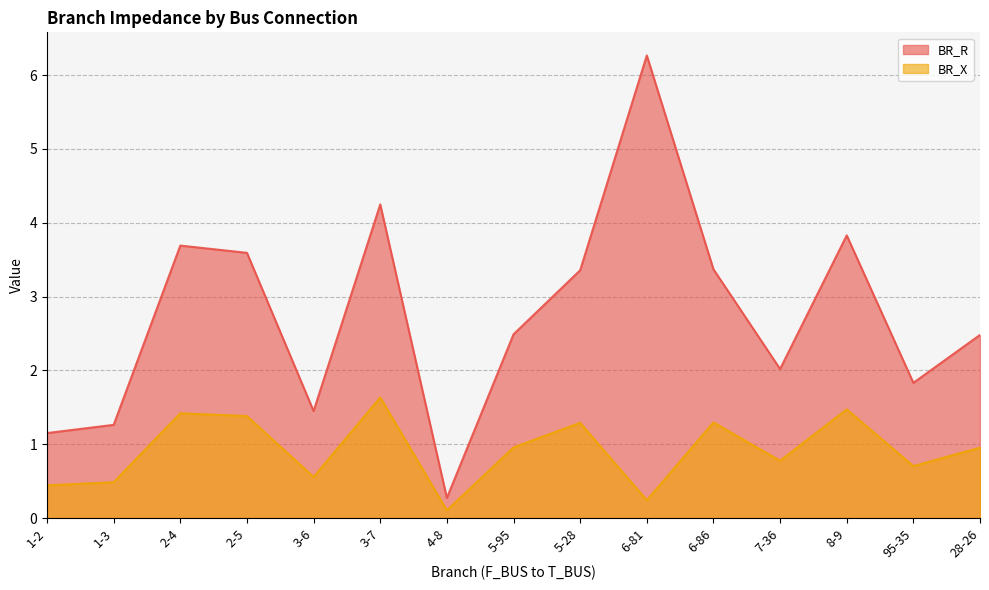

Where is BR_R nearest to the value 3?

5-28